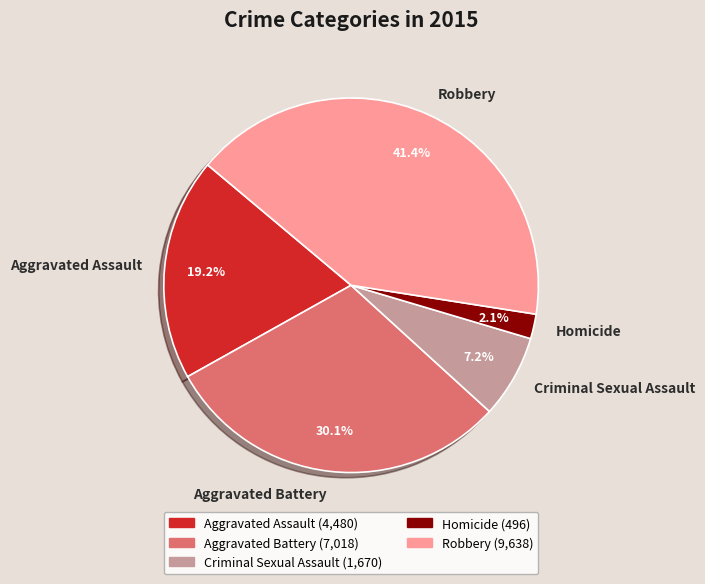

What is the largest slice in the pie chart?

Robbery